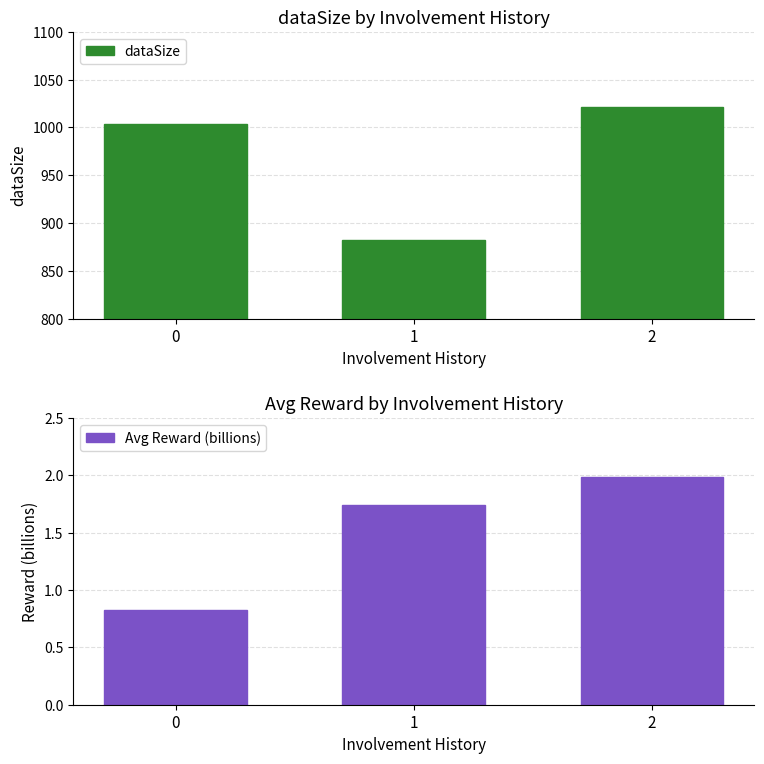

At 2, list the series in order from largest to smallest.

dataSize, Avg Reward (billions)